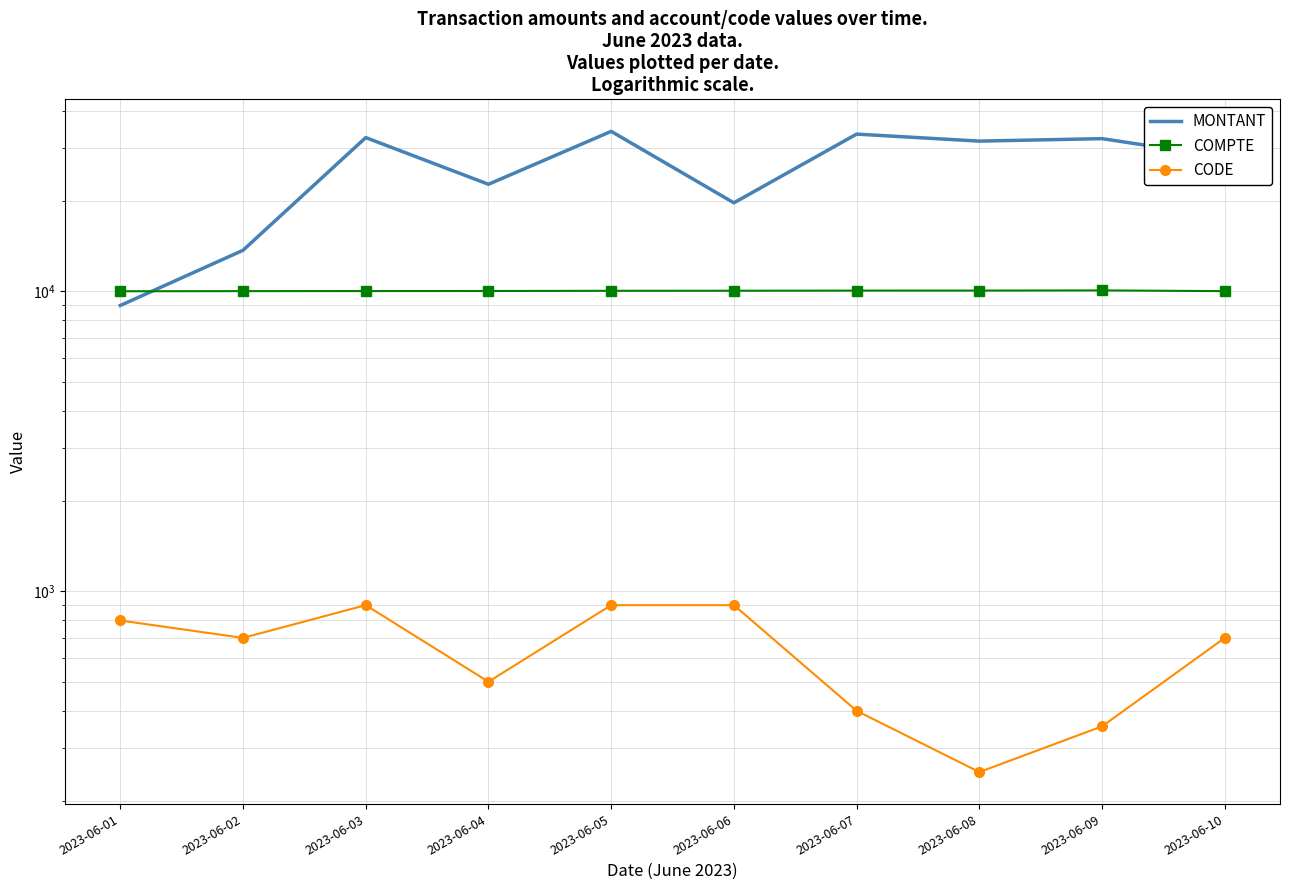

What is the difference between the highest and lowest values at 2023-06-08?

31436